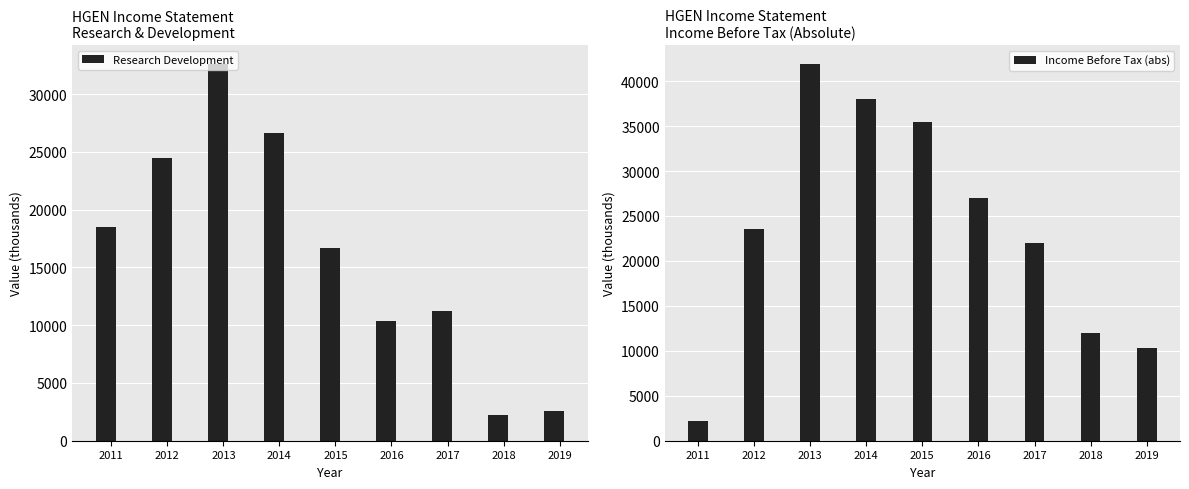

What is the sum of all Income Before Tax (abs) values?

212300